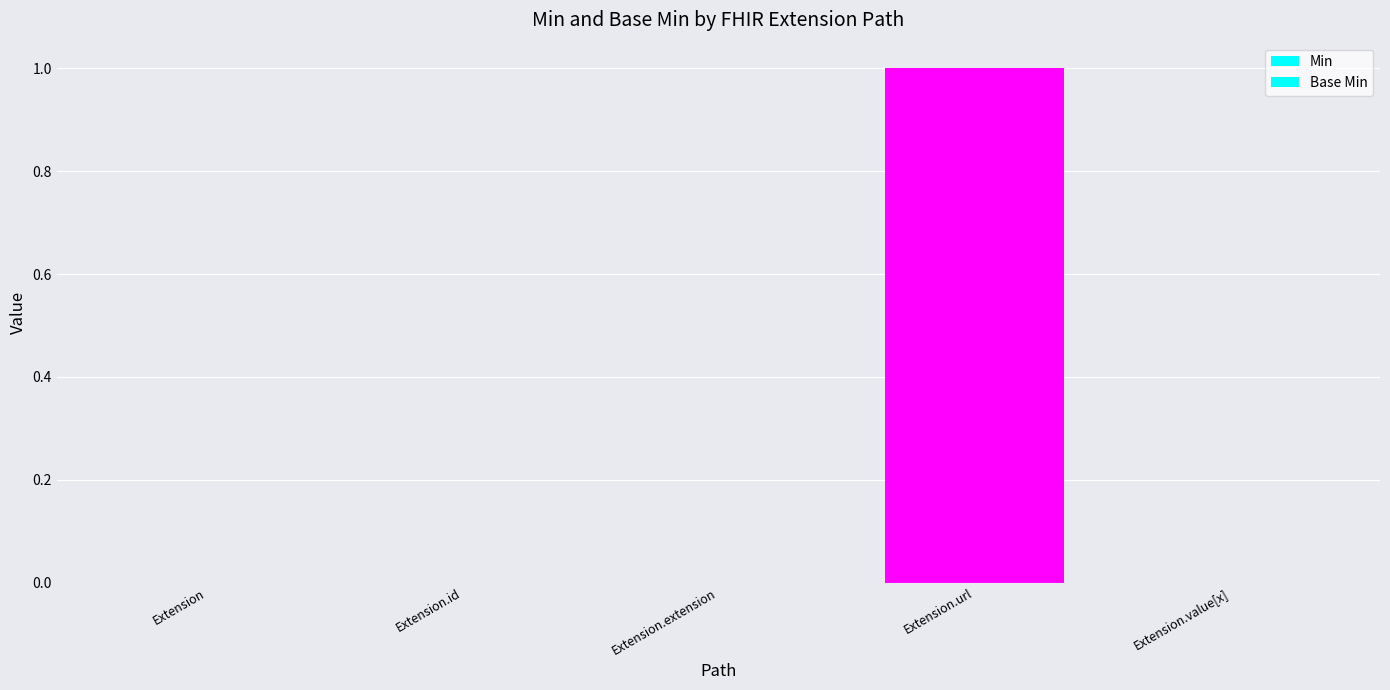

How many categories are shown in the chart?

5